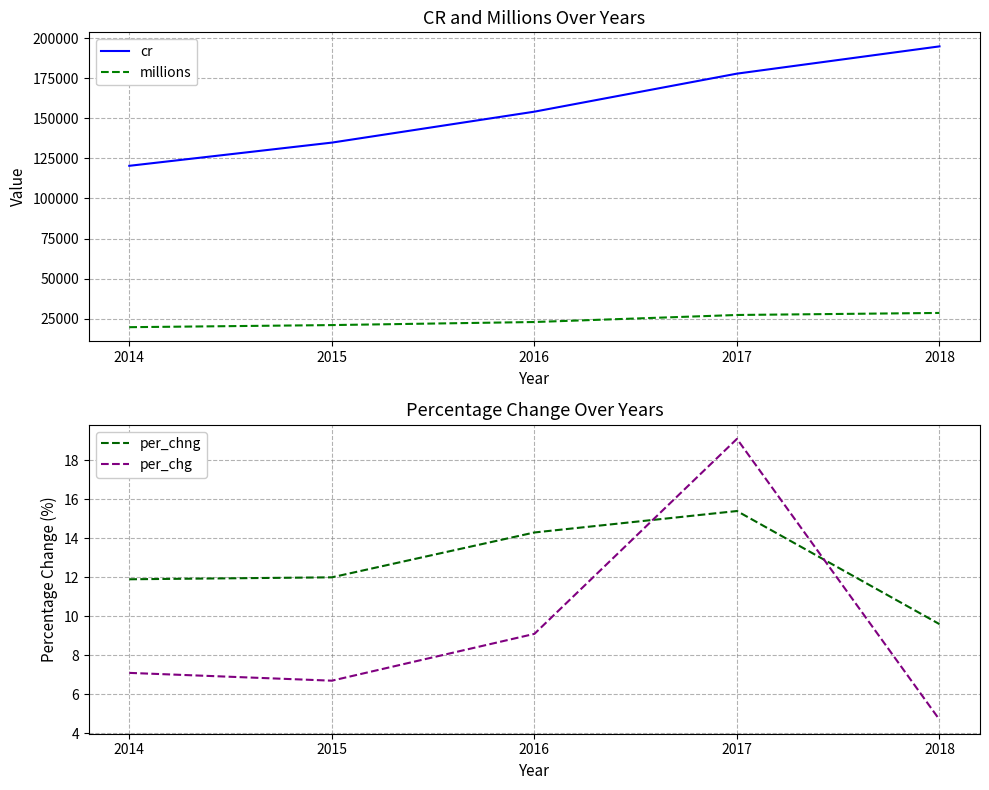

What is the sum of all per_chg values?

46.7